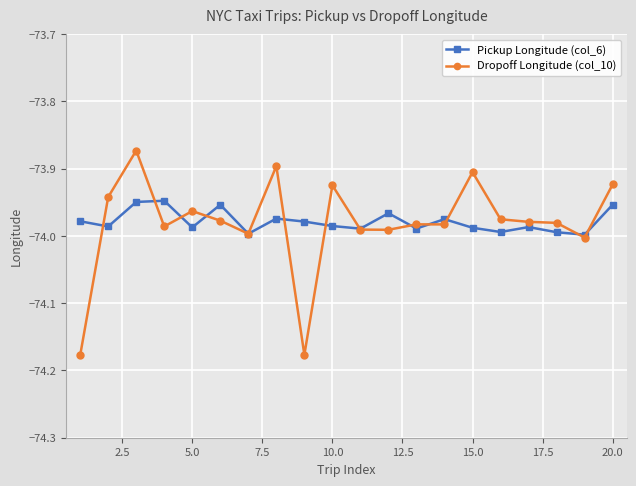

True or false: Pickup Longitude (col_6) has more than 0 interior local peaks.

True